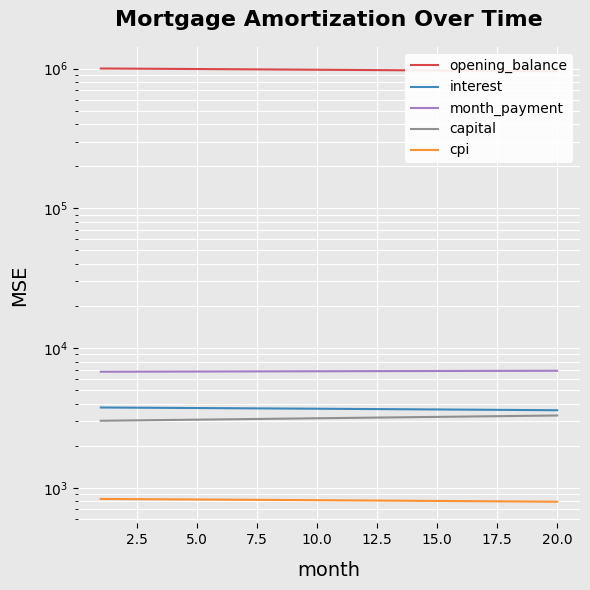

Read the interest value at 20.0.

3587.2